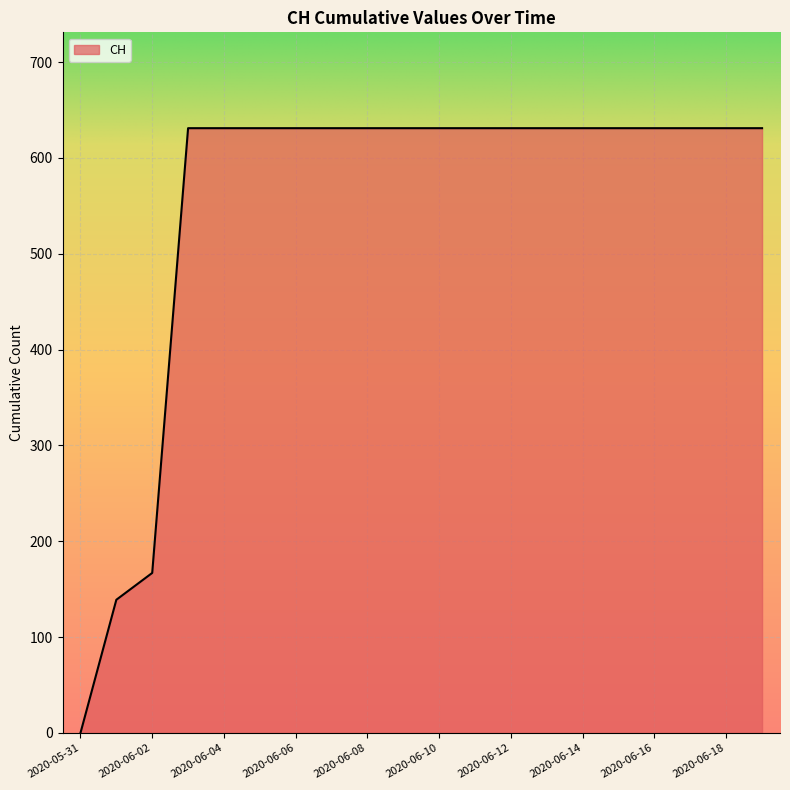

What is the difference between the maximum and minimum values?

631